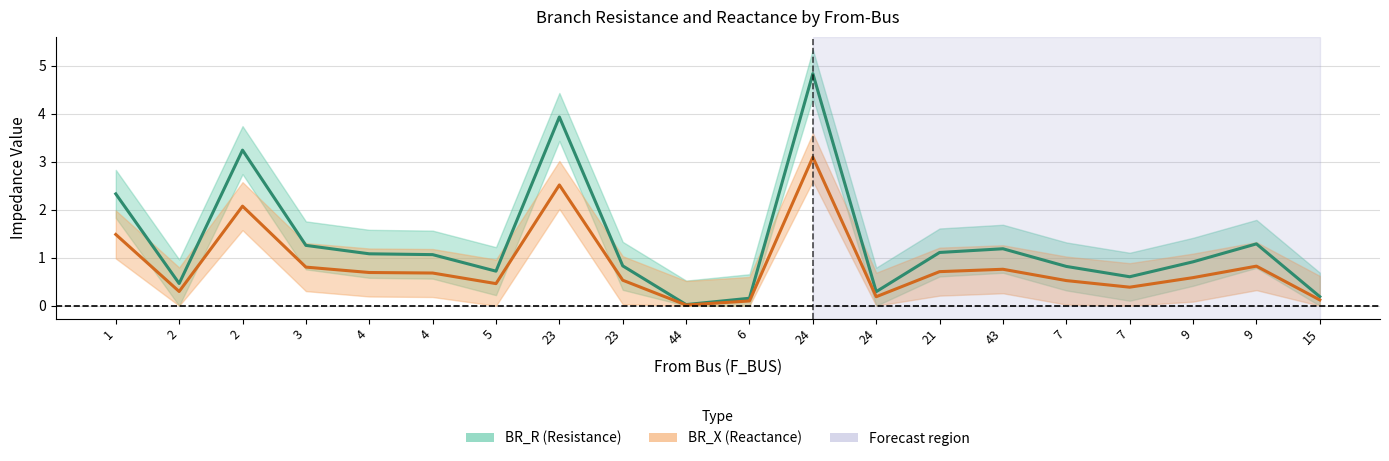

The BR_R (Resistance) series shows 0.0 at 6. True or false?

False